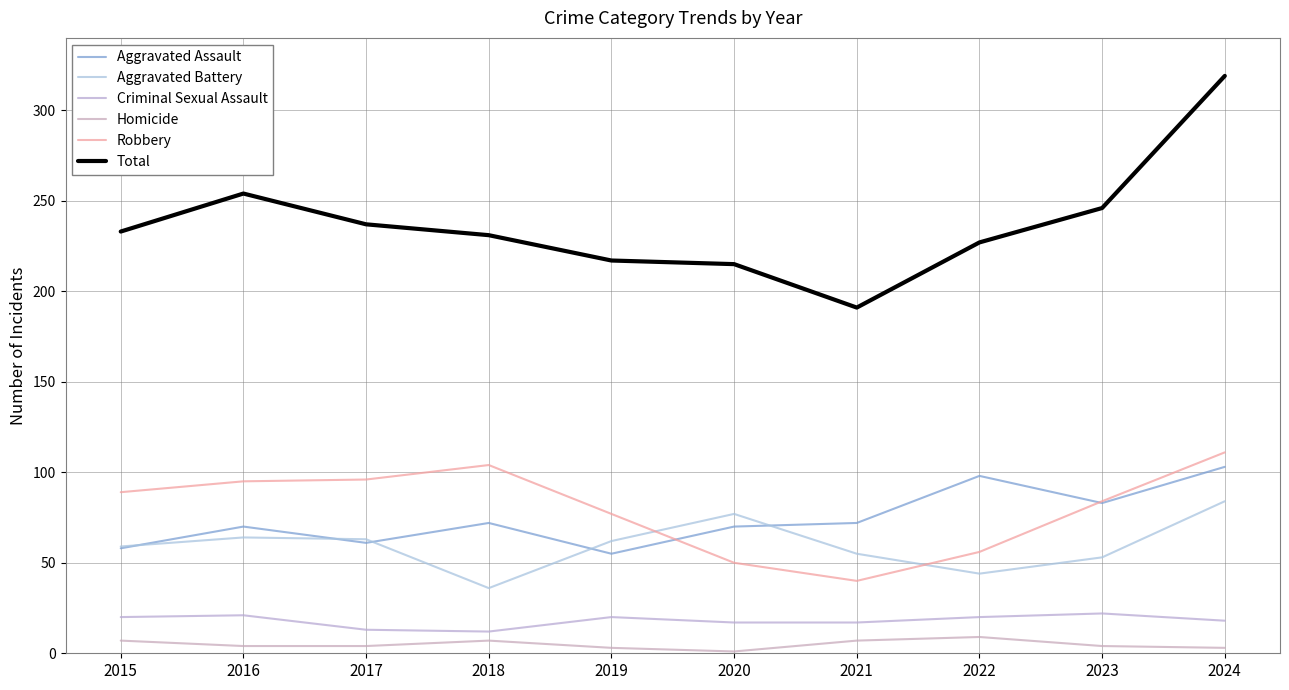

Which series has the largest total across all categories?

Total